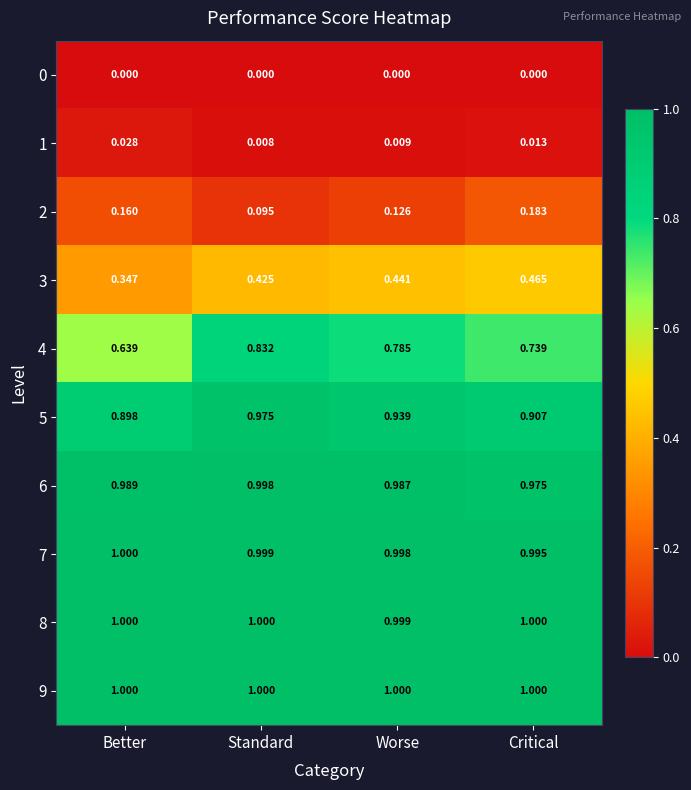

Which series has the largest total across all categories?

9